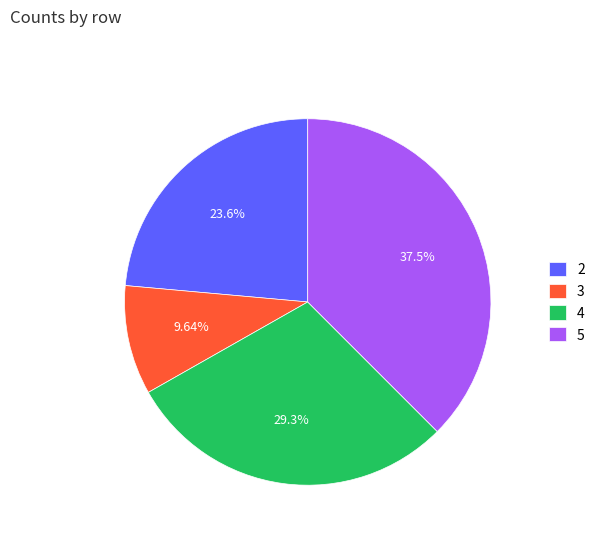

What portion of the pie excludes 3?

90.4%